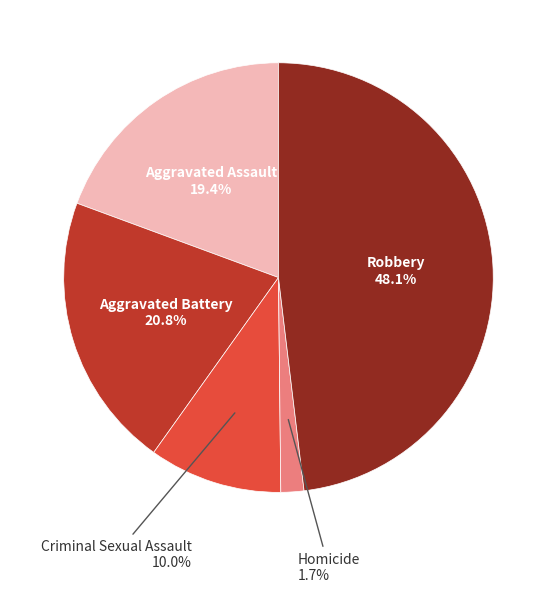

How many slices are in this pie chart?

5